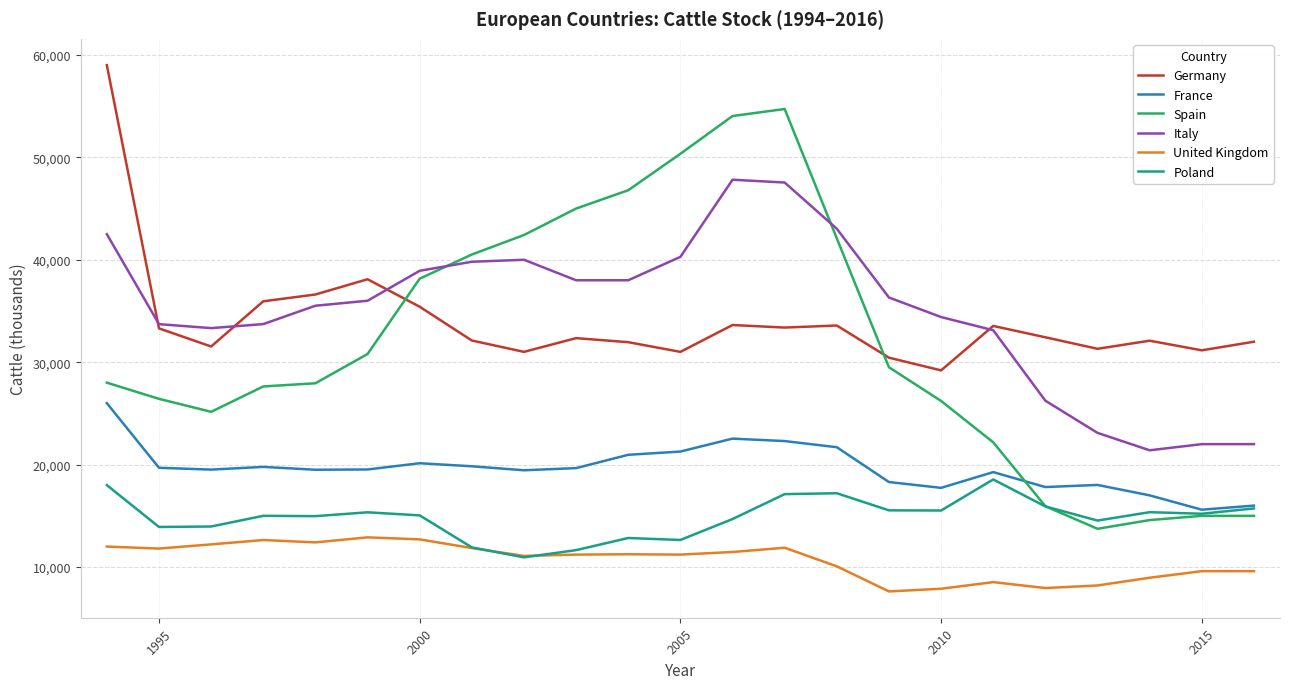

True or false: France and Italy intersect in this chart.

False